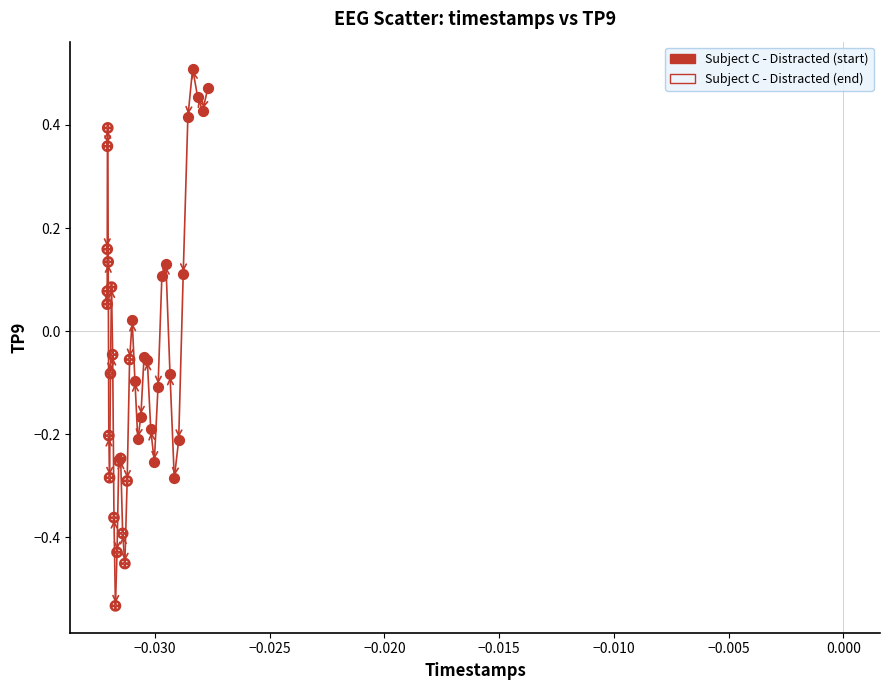

What are all the series names shown in the legend?

Subject C - Distracted (start), Subject C - Distracted (end)